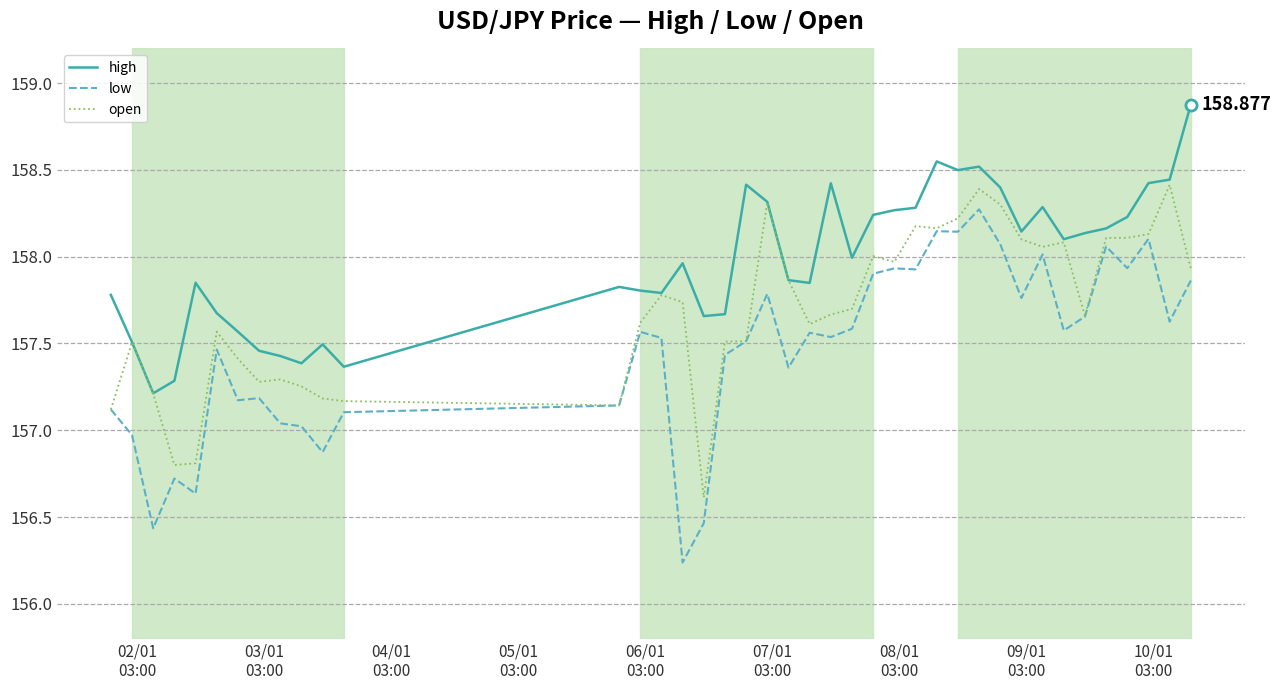

Count the number of data series in this chart.

3